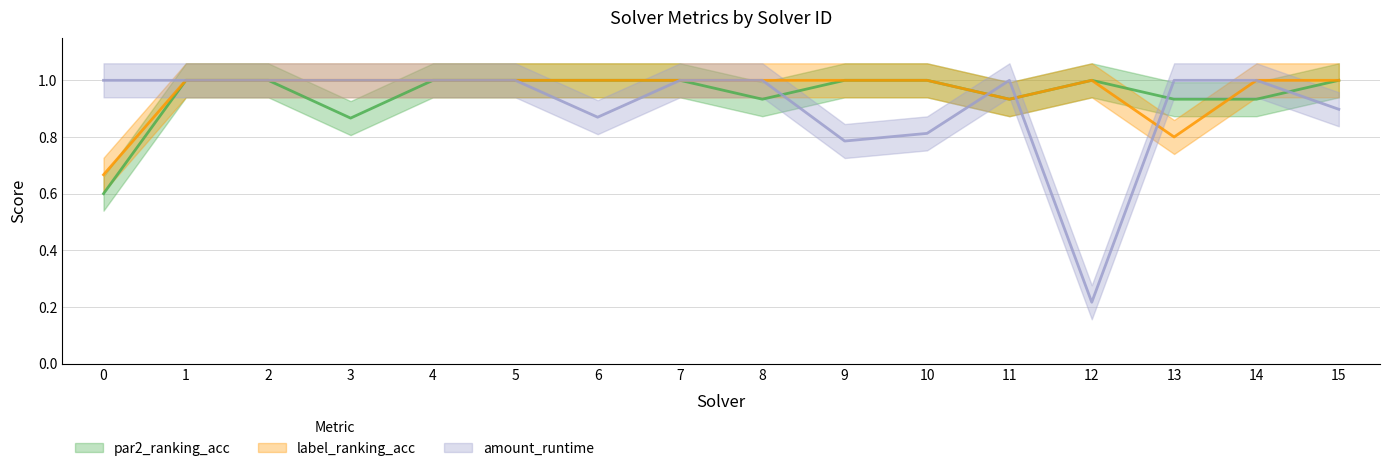

Is the value of amount_runtime at 5 greater than the value of label_ranking_acc at 1?

No